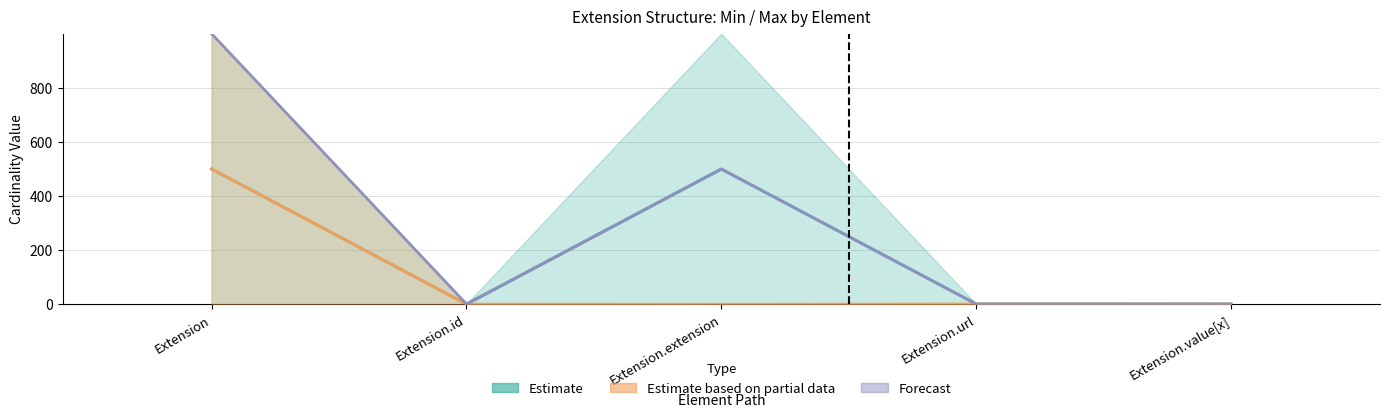

What is the sum of all Min values?

1.0